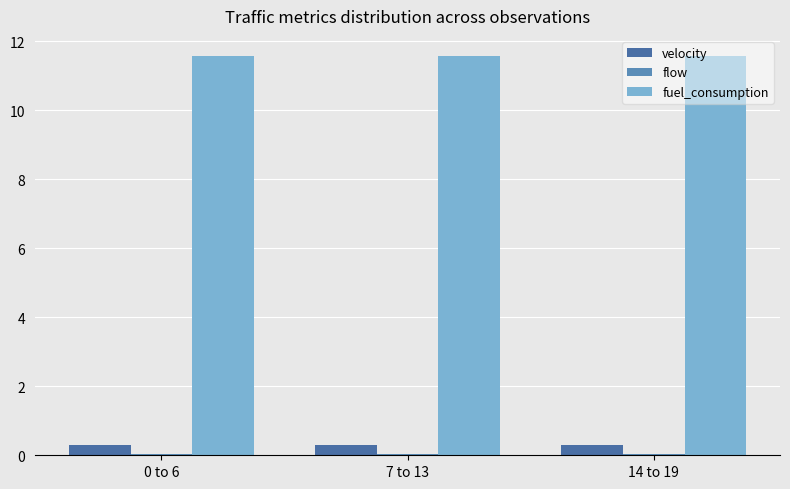

Are the bars horizontal?

No